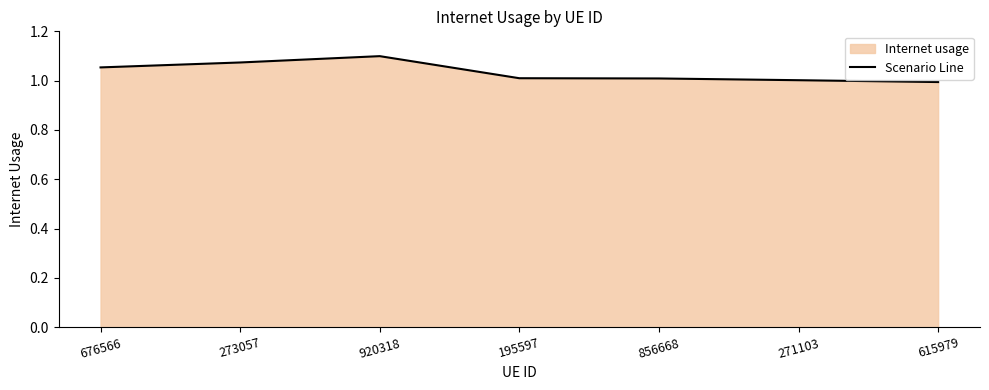

What is the label of the 7th point from the right?

676566